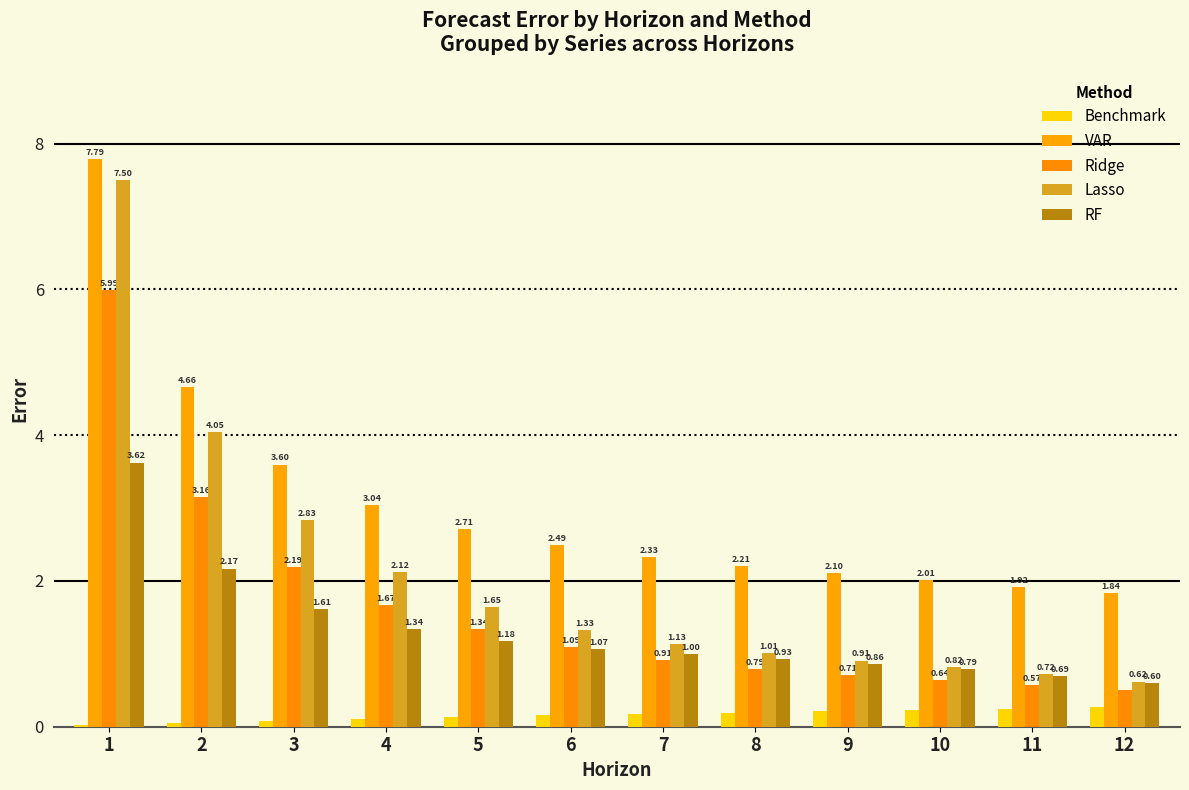

How many bars are there in total?

60